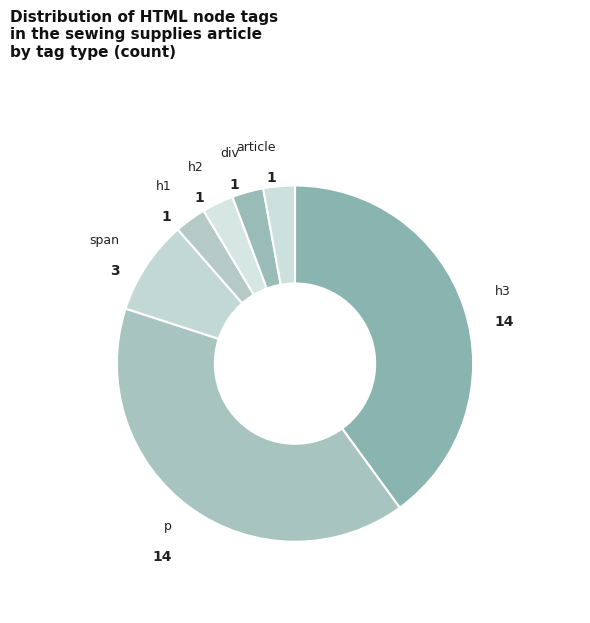

How many slices are in this pie chart?

7